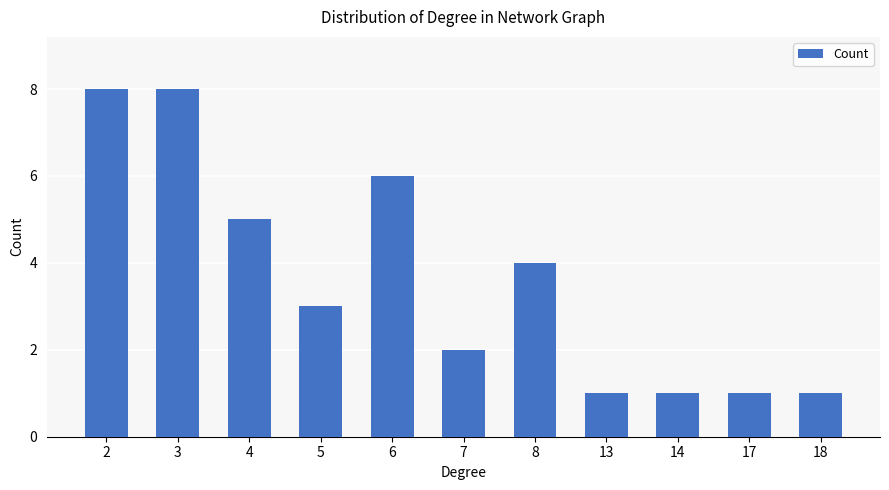

What is the value of the 3rd bar from the left?

5